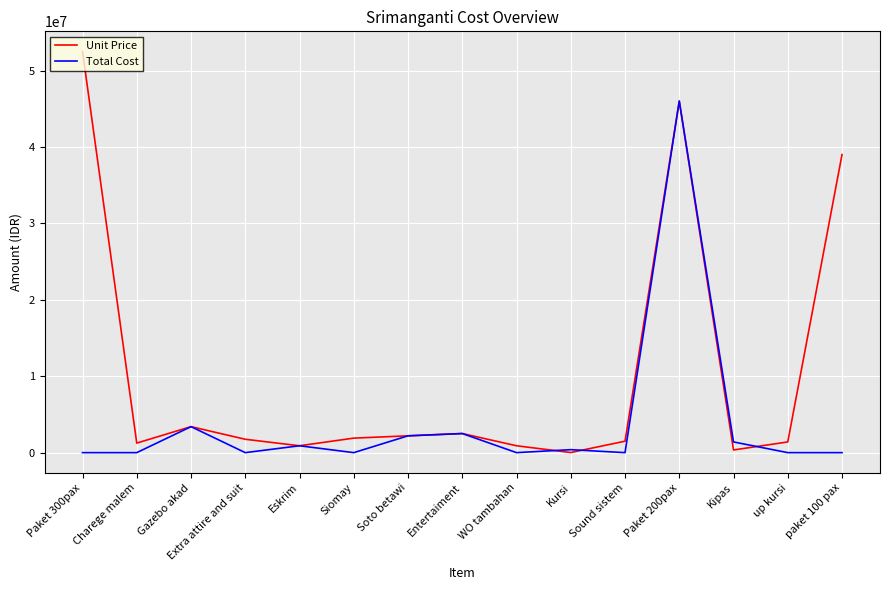

Rank the series by their maximum value, from lowest to highest.

Total Cost, Unit Price